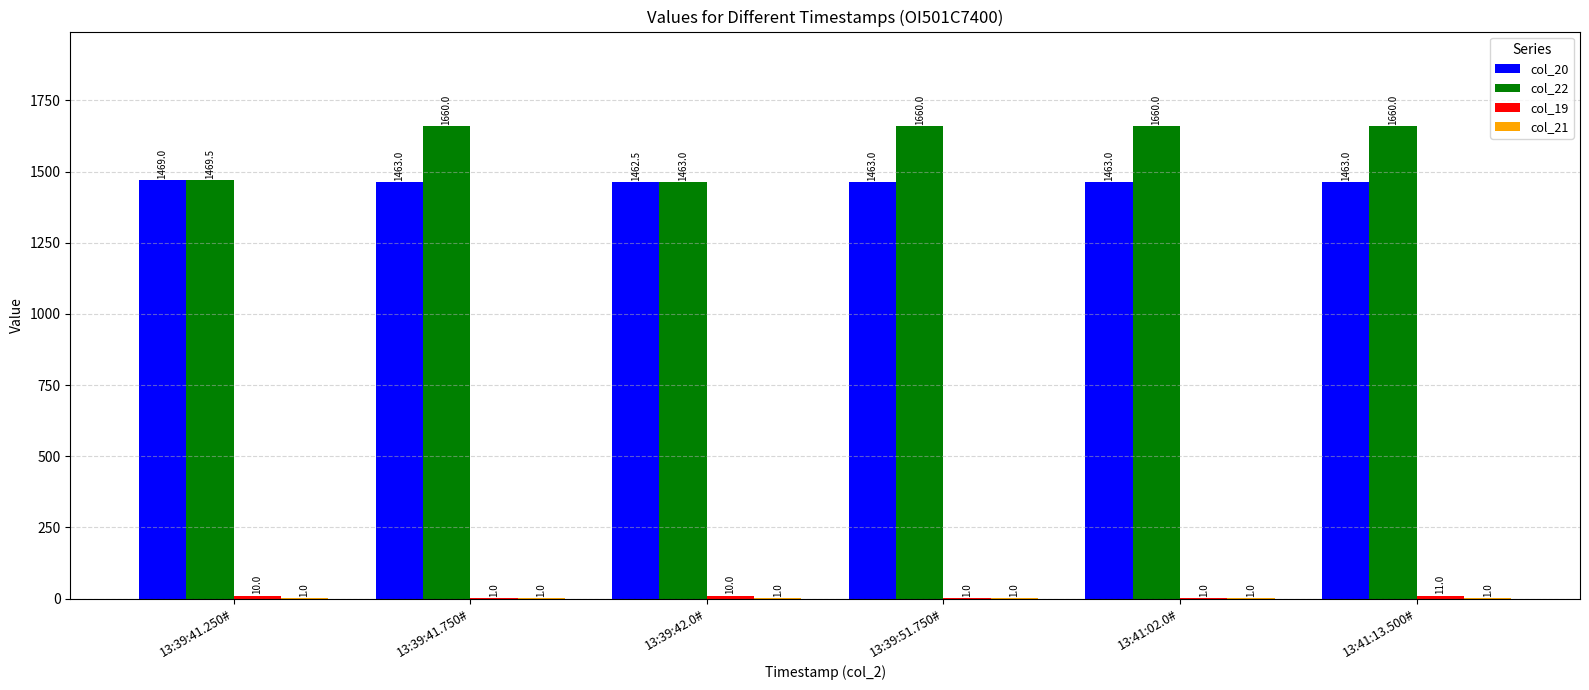

How many categories are shown in the chart?

6